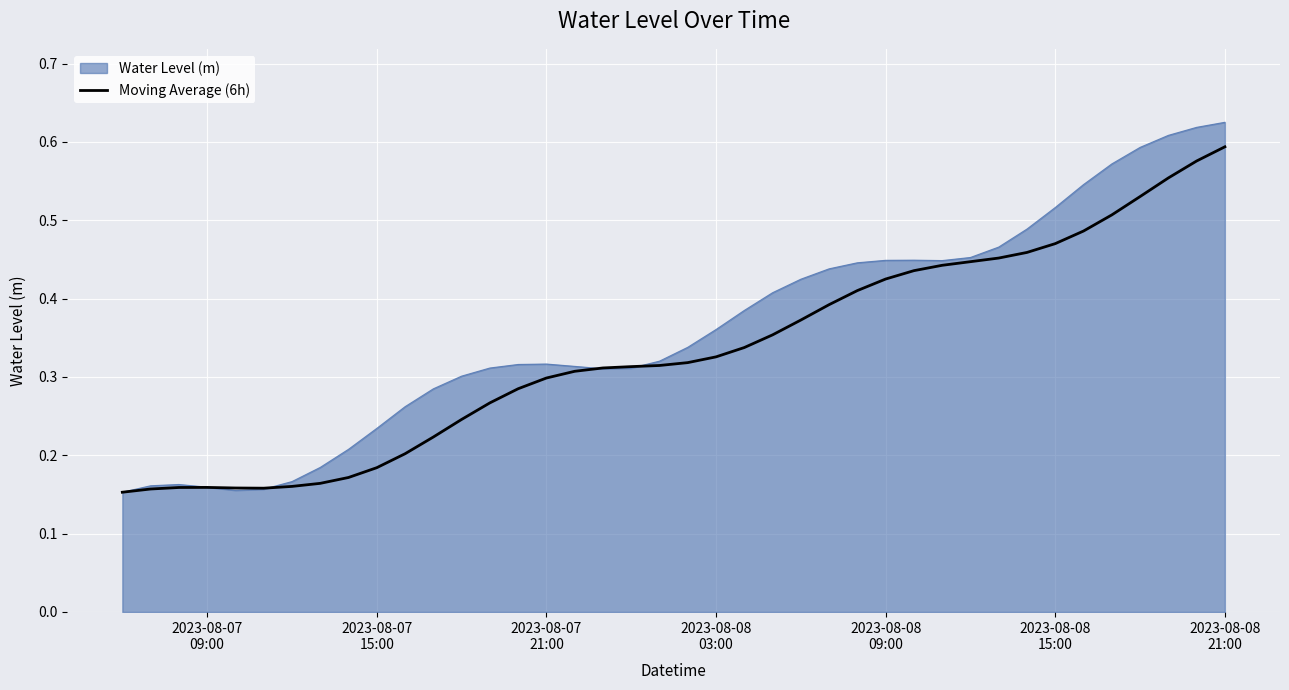

Rank the series by their maximum value, from highest to lowest.

Water Level (m), Moving Average (6h)